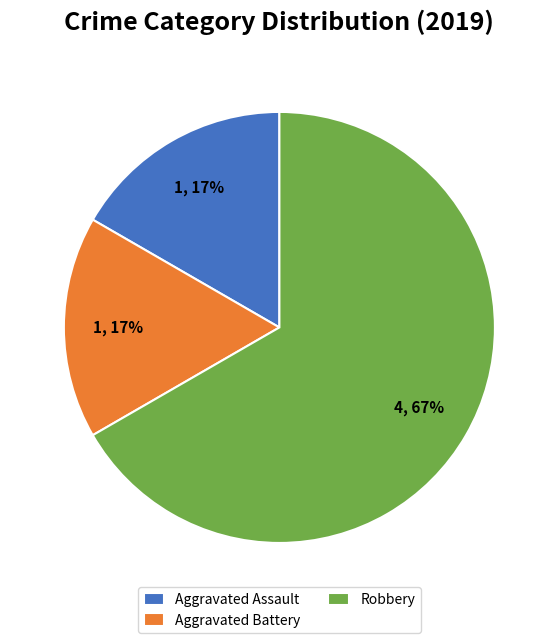

To the nearest percent, what percentage of the pie is Aggravated Battery?

17%